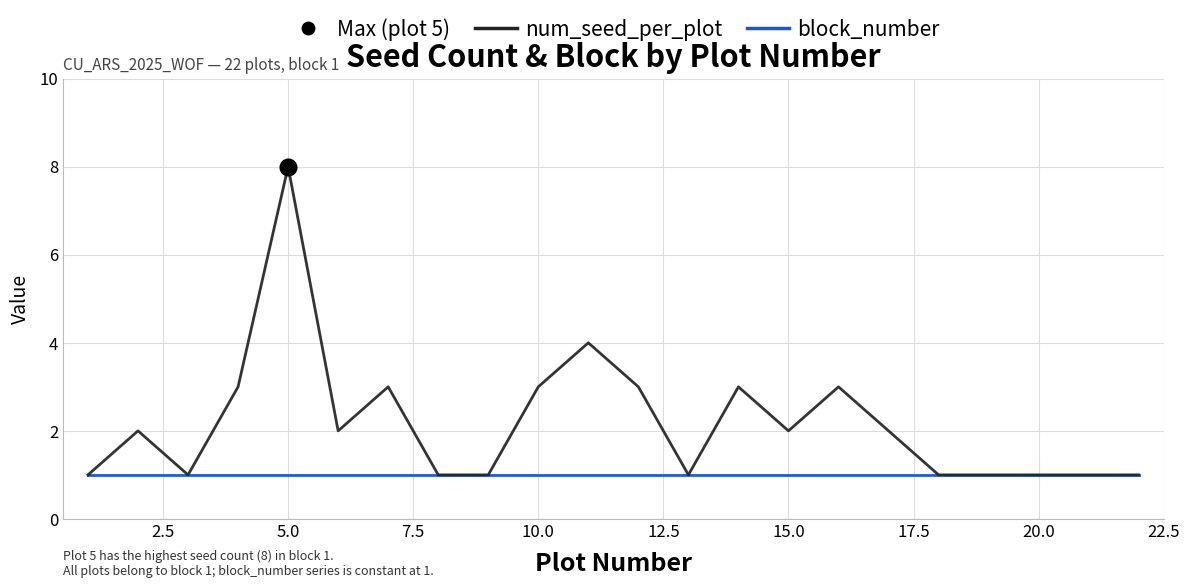

The value of num_seed_per_plot at 16 is 1. True or false?

False